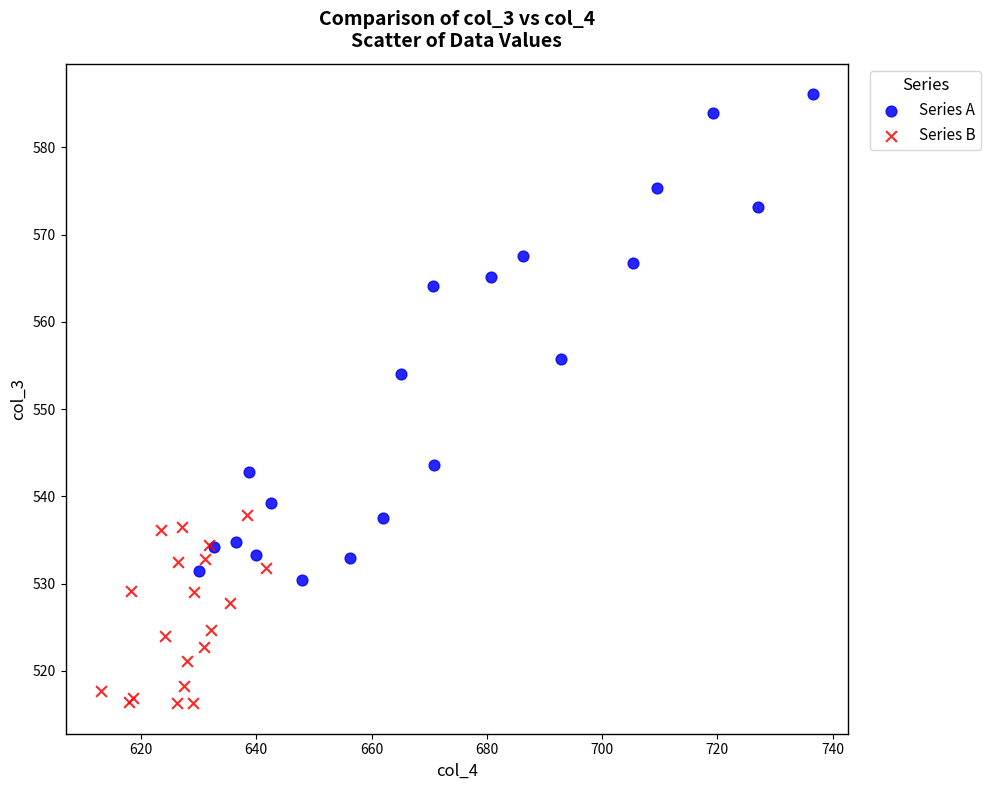

Which series reaches the maximum Y coordinate?

Series A